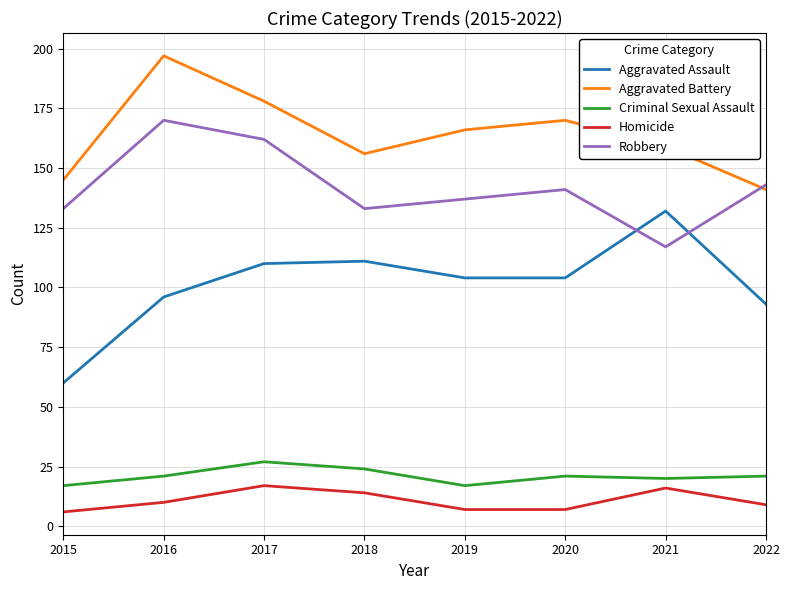

Is this an area chart (filled region under the line)?

No